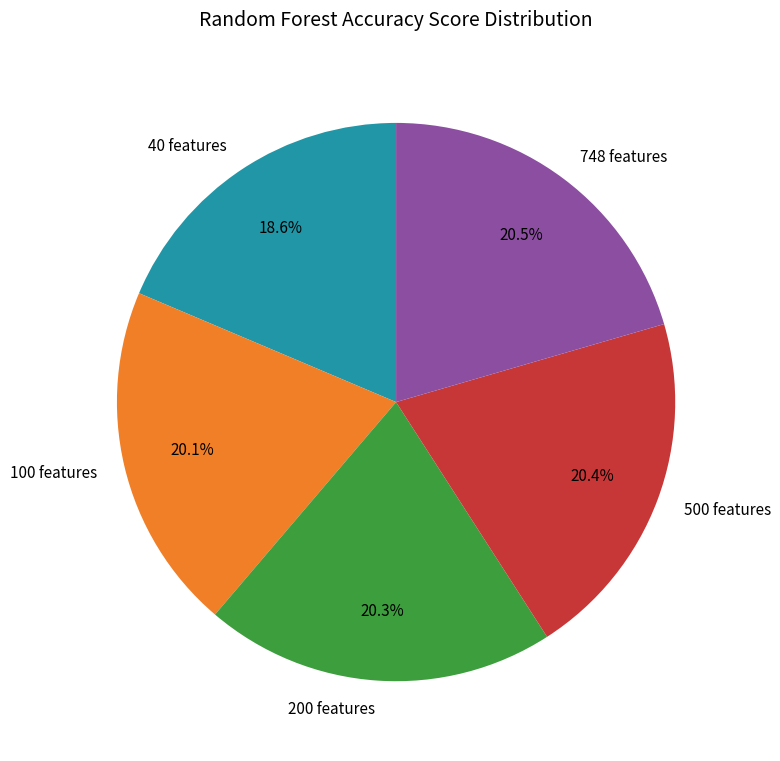

Which category has the smallest portion of the pie?

40 features